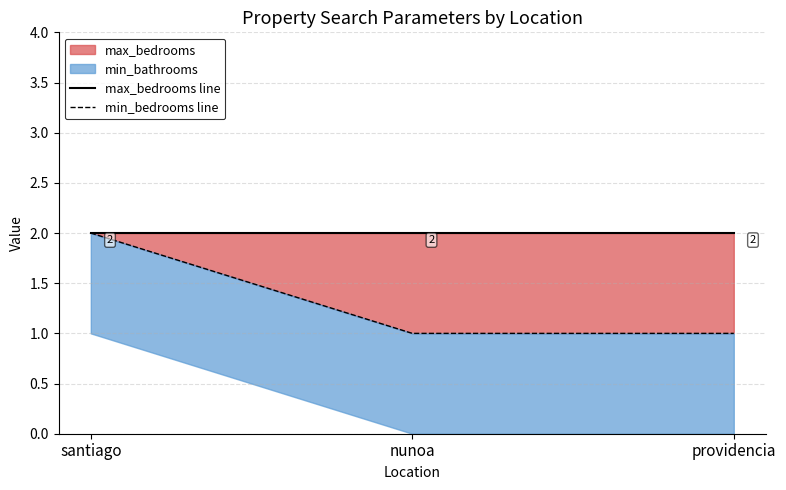

Which series has the largest total across all categories?

max_bedrooms line